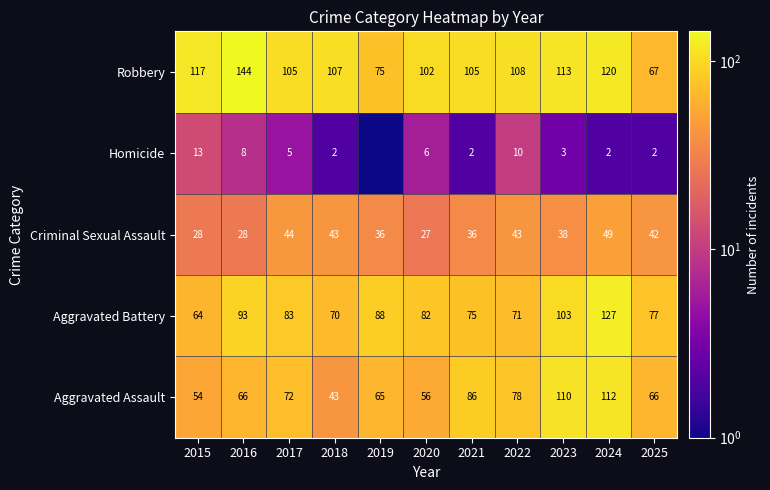

What value does the Criminal Sexual Assault series have at 2021?

36.0